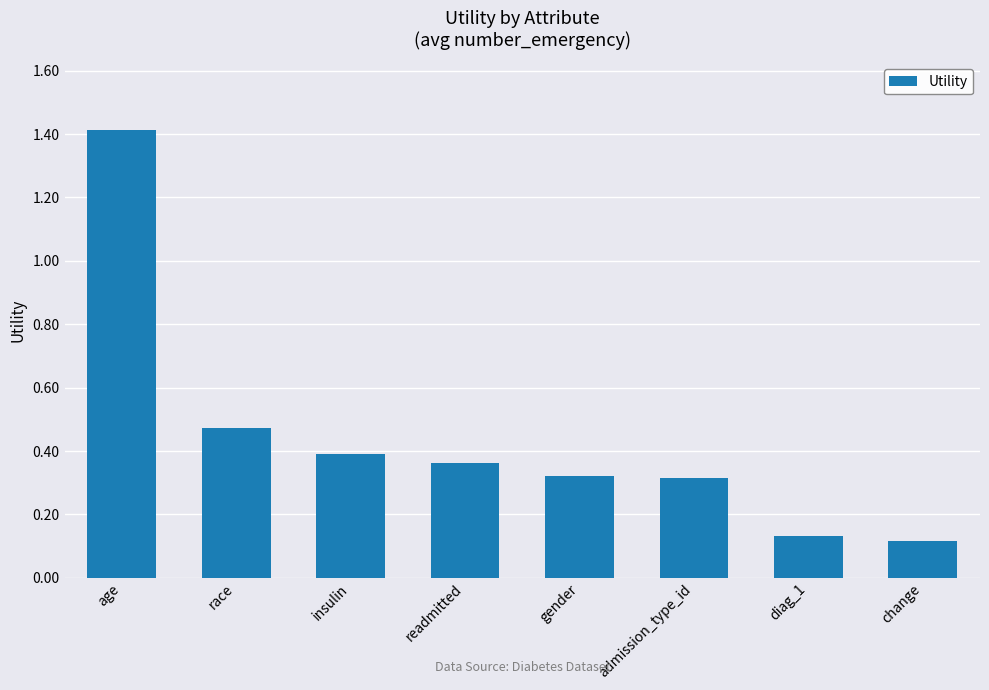

Where is the data nearest to the value 0?

change